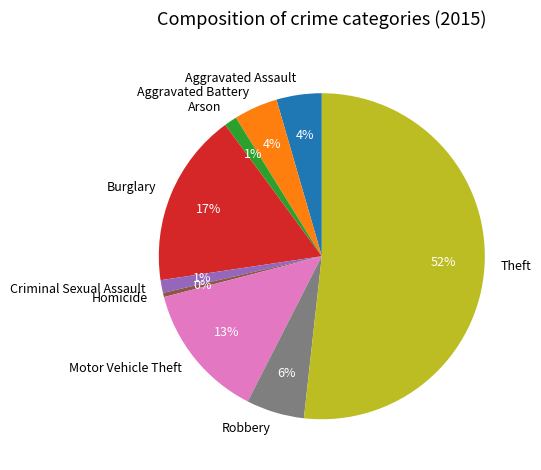

To the nearest percent, what percentage of the pie is Aggravated Battery?

4%